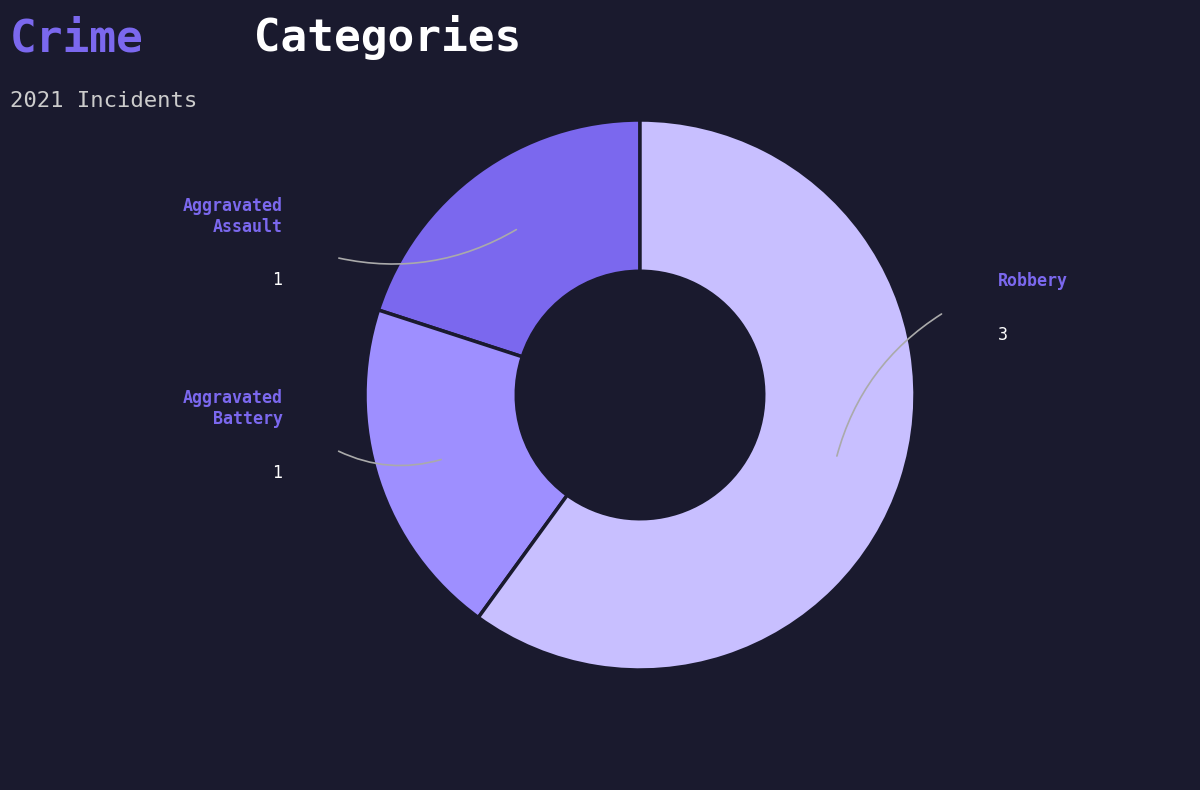

Is there a majority slice in this chart?

Yes